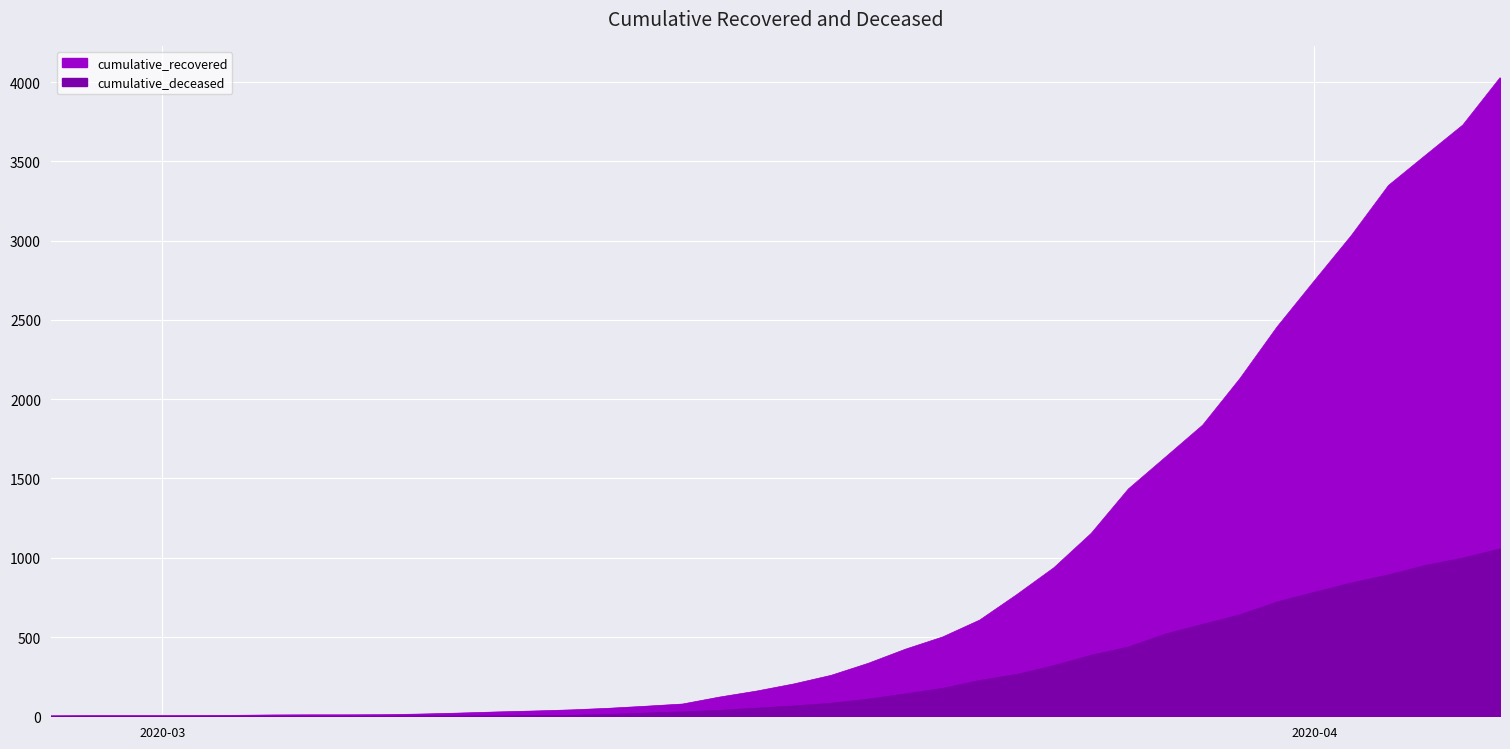

Which series has the widest spread of values?

cumulative_recovered